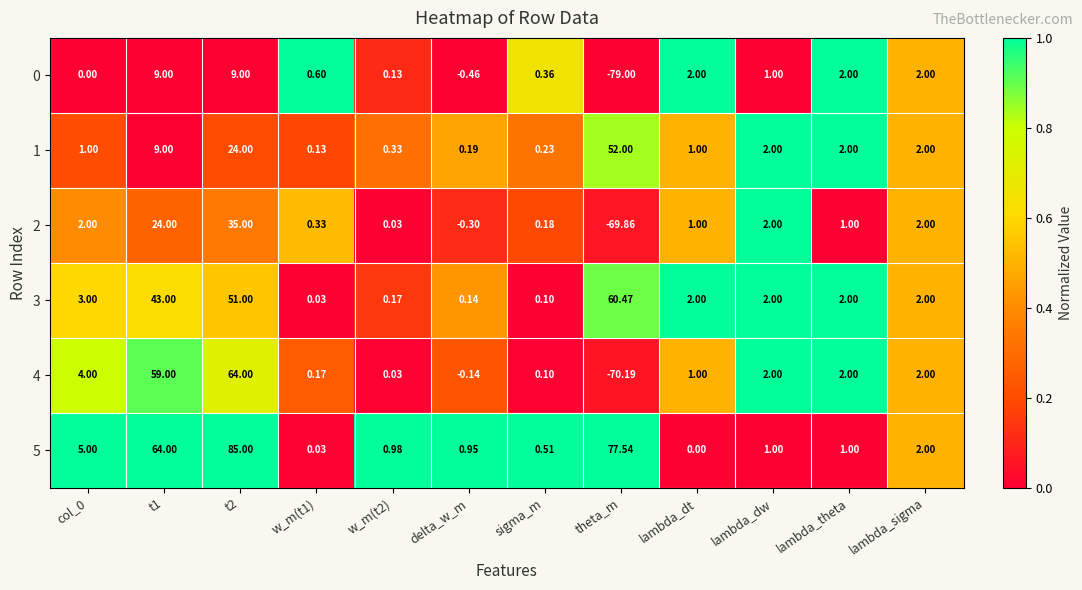

At which label is 2 closest to -17?

delta_w_m